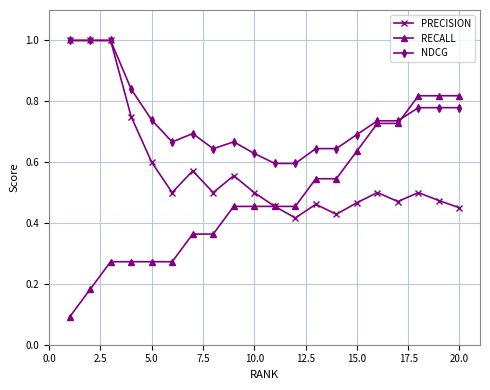

Which series has the widest spread of values?

RECALL